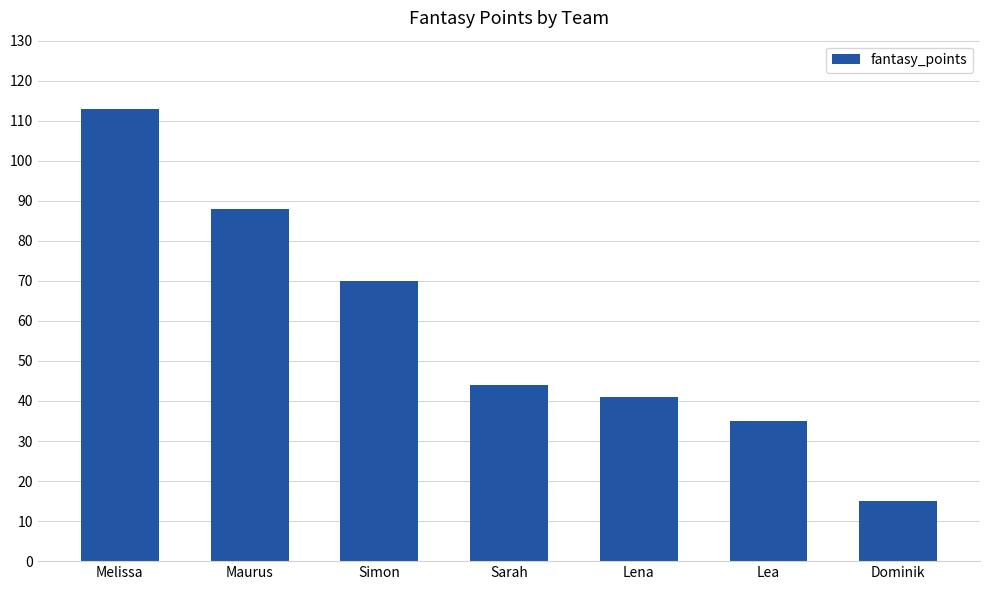

What is the value of the 1st bar from the left?

113